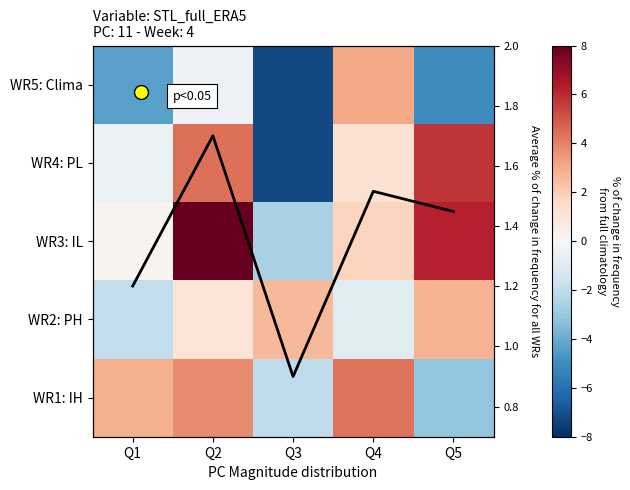

Which series has the largest total across all categories?

WR3: IL